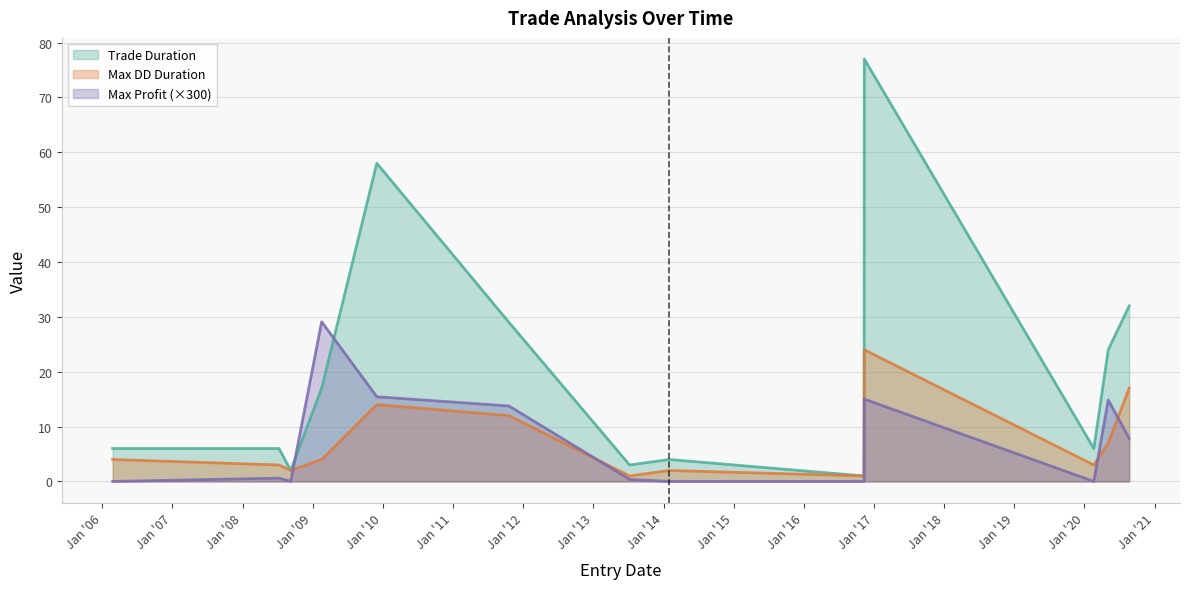

What is the maximum value for Max DD Duration?

24.0